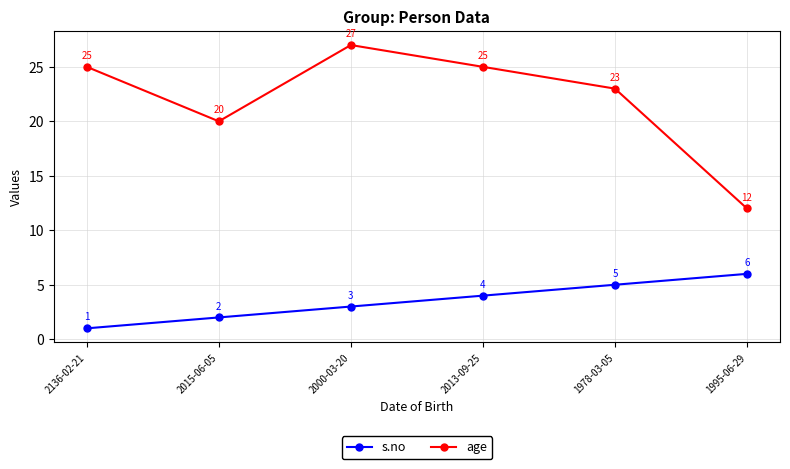

The age series shows 25 at 2013-09-25. True or false?

True